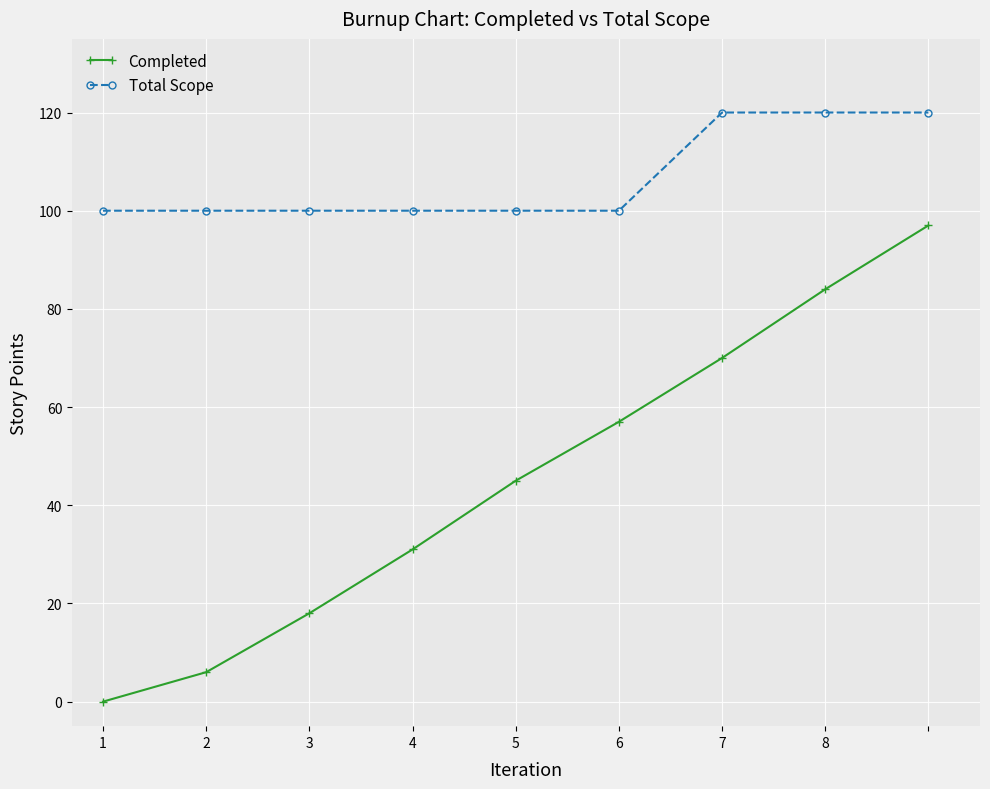

Reading left to right, what are all the values shown in this chart?

Completed: 0	6	18	31	45	57	70	84	97
Total Scope: 100	100	100	100	100	100	120	120	120